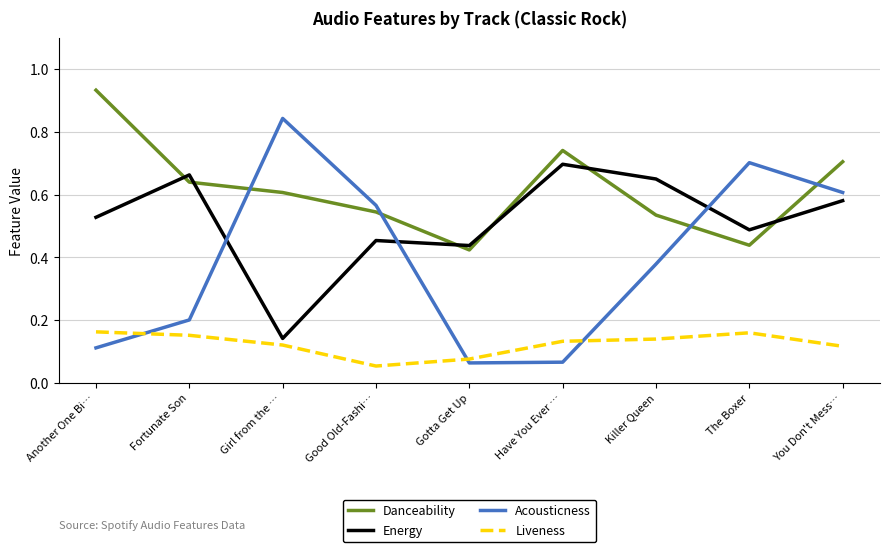

Which series changed the most between Fortunate Son and Girl from the …?

Acousticness